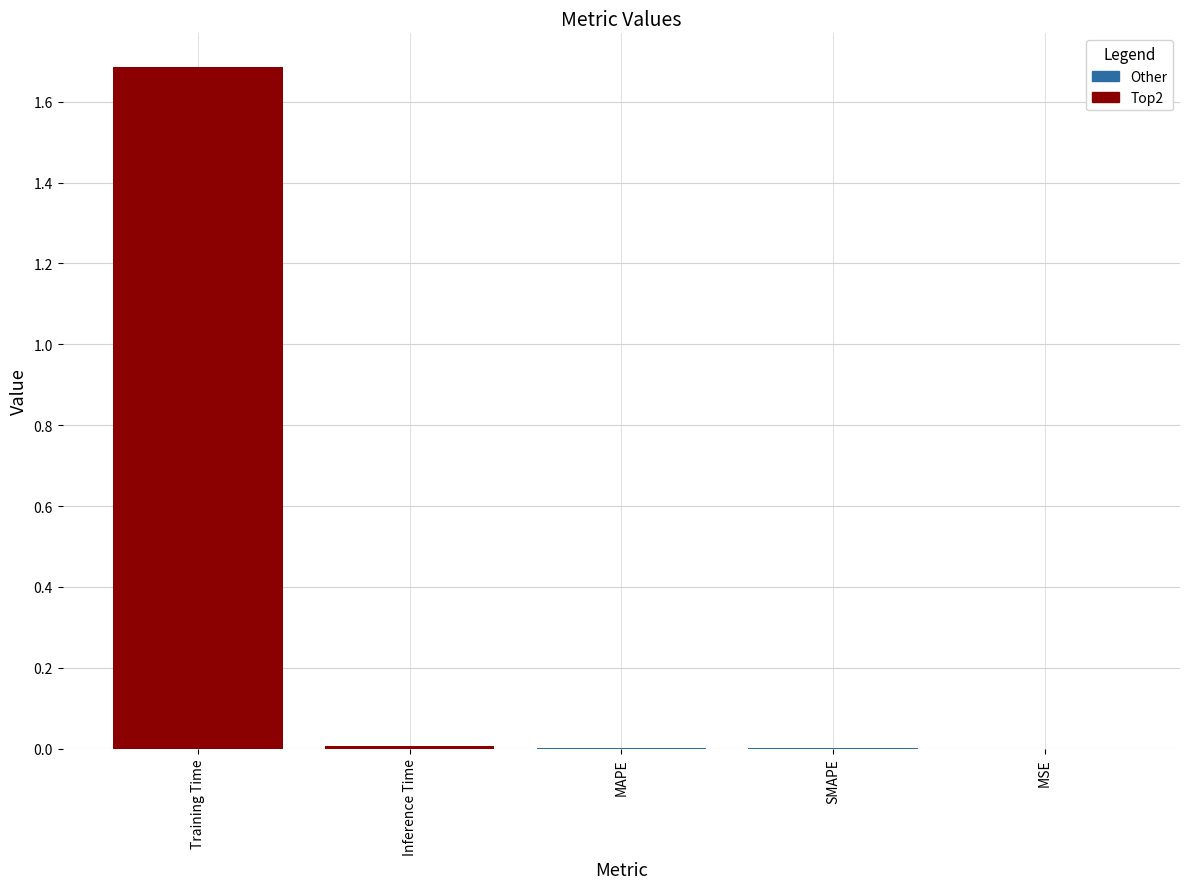

Between Inference Time and Training Time, which is larger?

Training Time